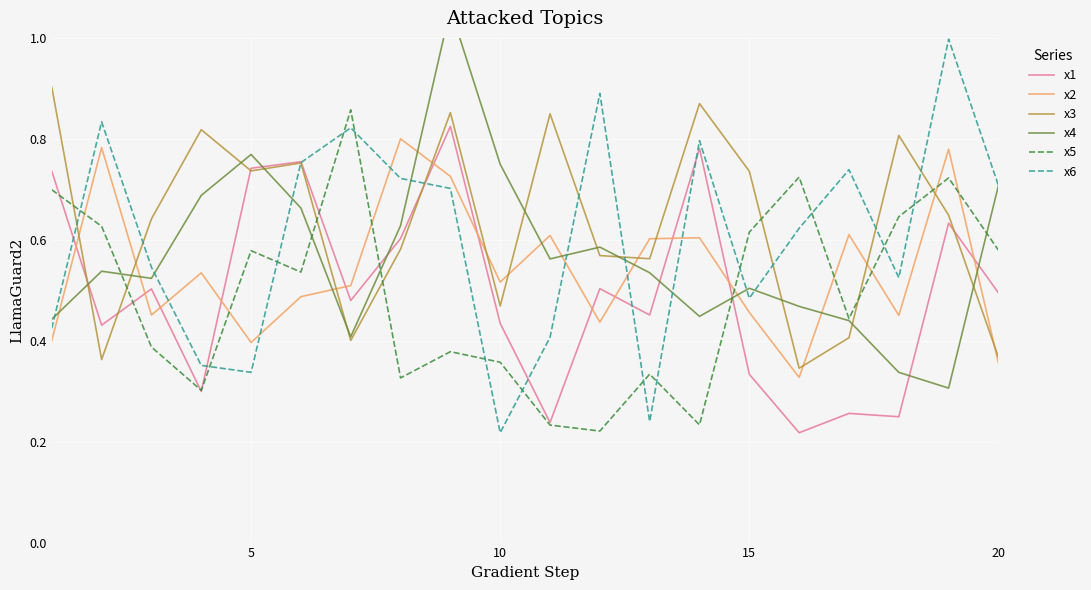

True or false: x1 has a value of 0.1 at 20.

False